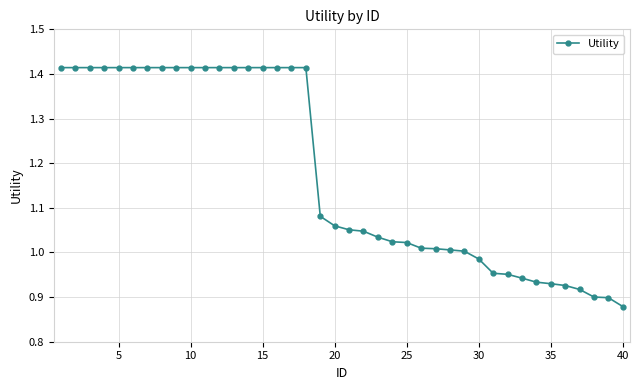

What is the sum of all values?

47.0